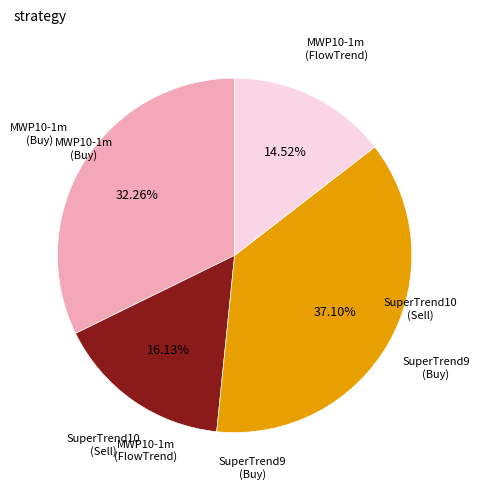

Does any single category account for the majority?

No